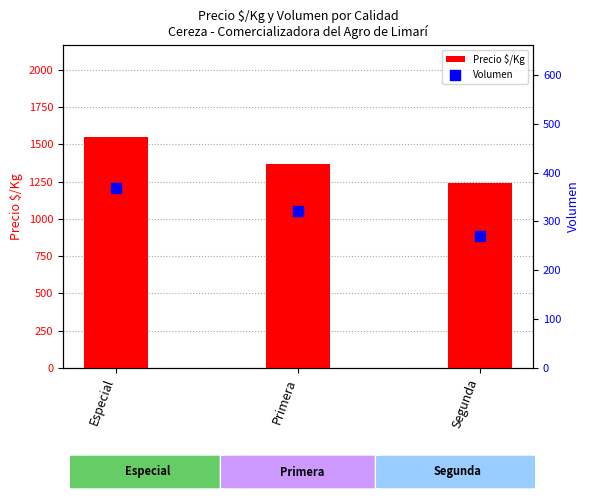

What is the total value across all series at Segunda?

1508